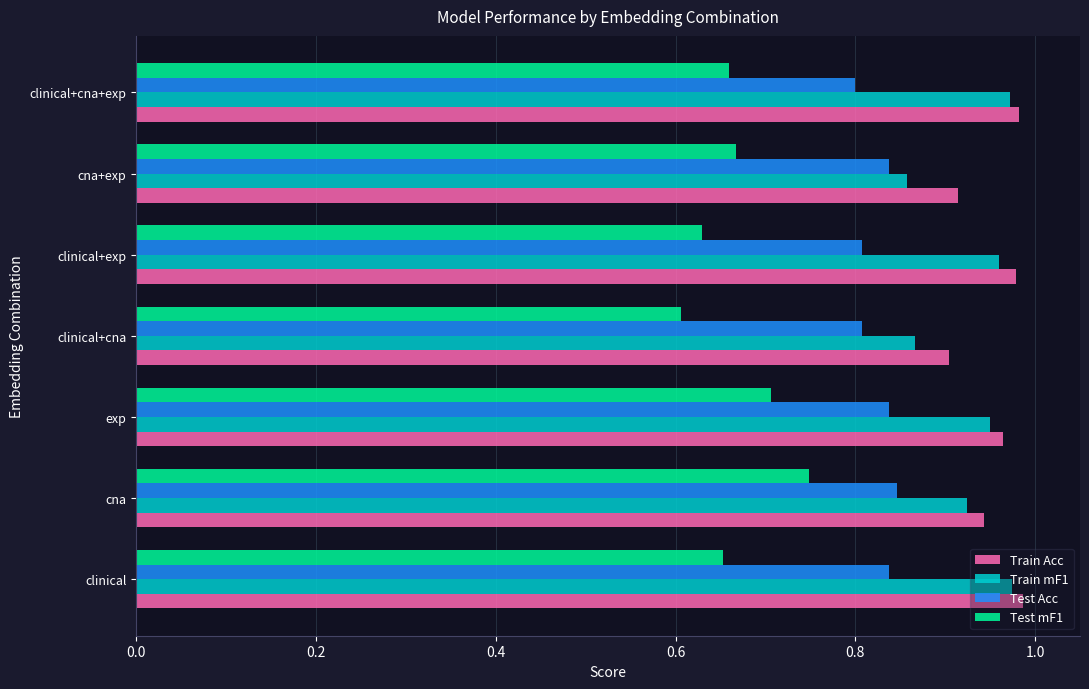

How many Train Acc values are between 0 and 1?

7